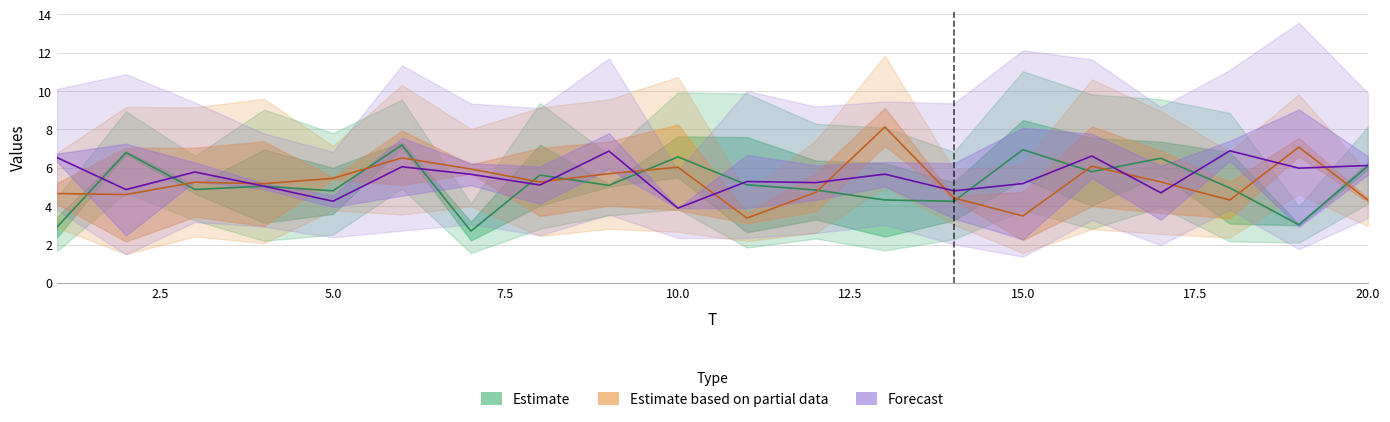

Which series has the largest total across all categories?

Forecast